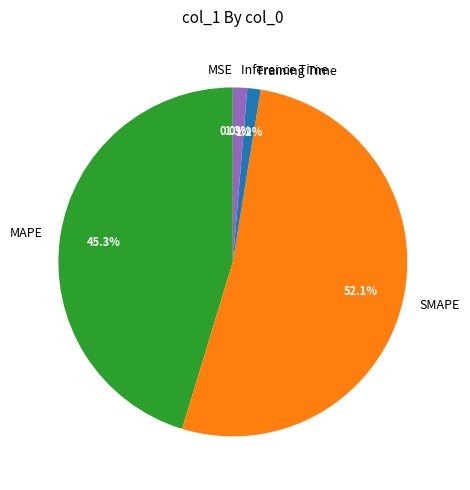

Combined, what portion of the pie is MAPE and Inference Time?

46.6%